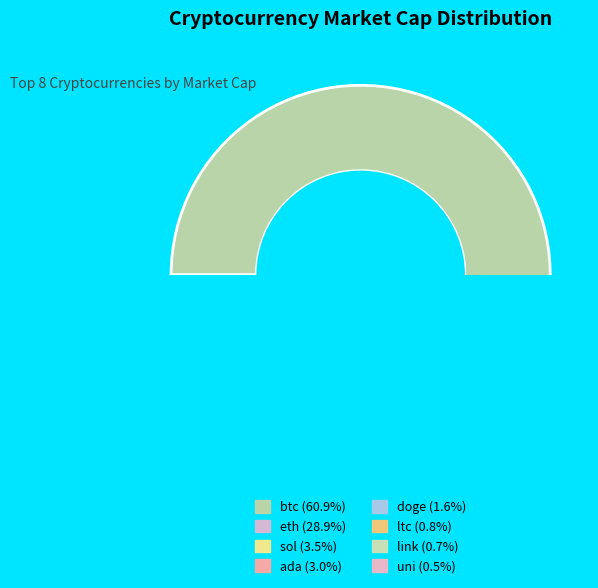

How many slices are in this pie chart?

8